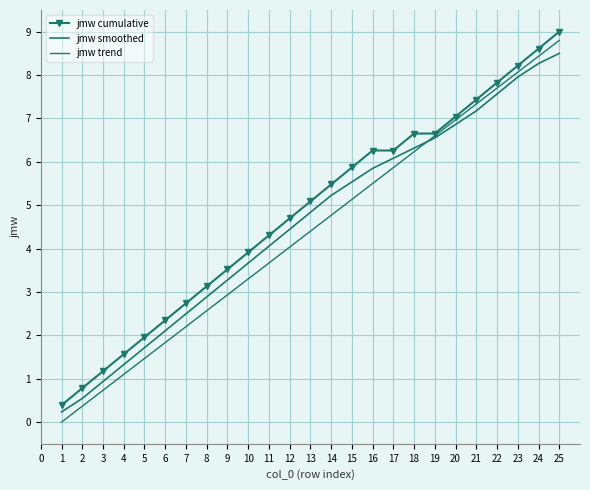

True or false: jmw cumulative and jmw smoothed intersect in this chart.

False